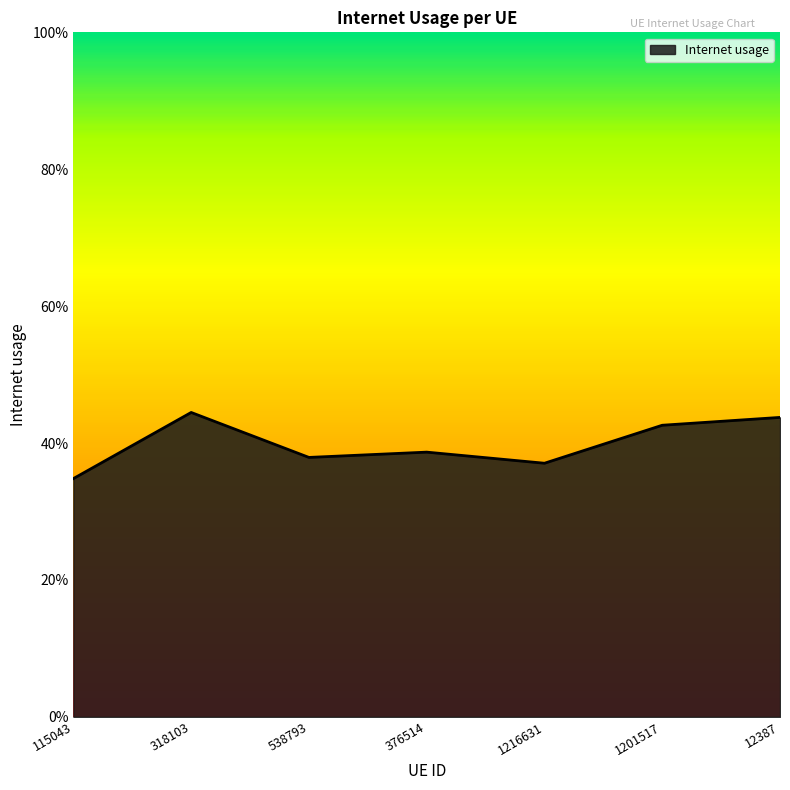

How many points are higher than both their immediate neighbors (excluding endpoints)?

2